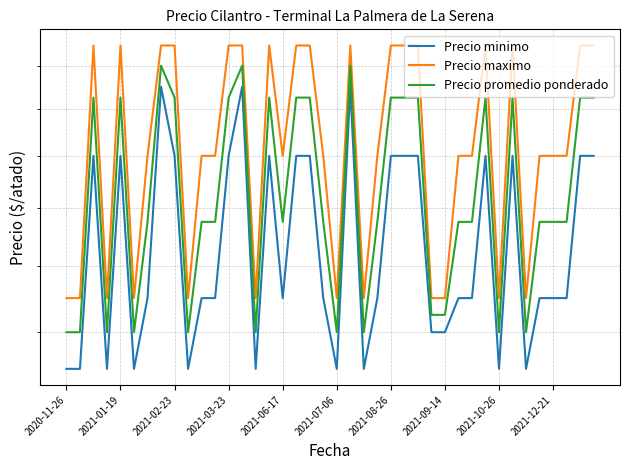

True or false: Precio promedio ponderado has a value of 1332 at 2021-03-23.

False